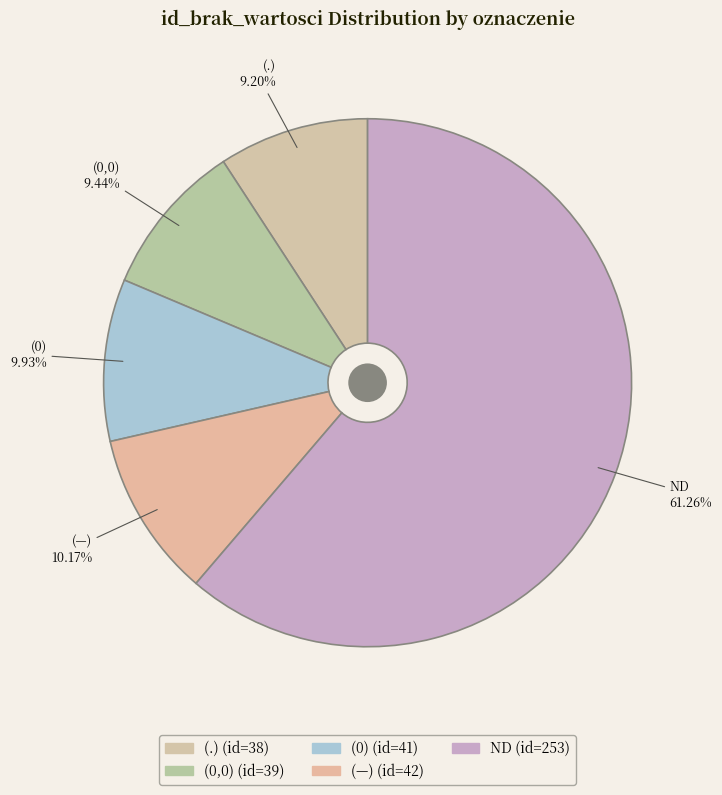

True or false: (0) accounts for 10% of the total.

True